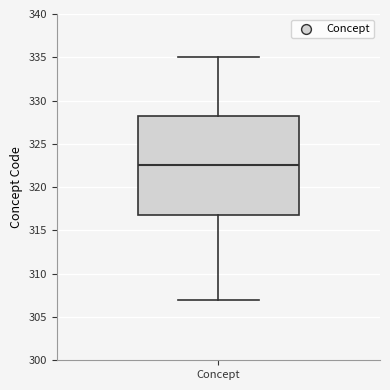

Read this box plot against the y-axis: the position of the median line, the range covered by the box, and the ends of both whiskers. The values are not printed on the chart, so give them approximately, as read against the axis.

median 322.5, box 317.0 to 328.5, whiskers 307.0 to 335.0